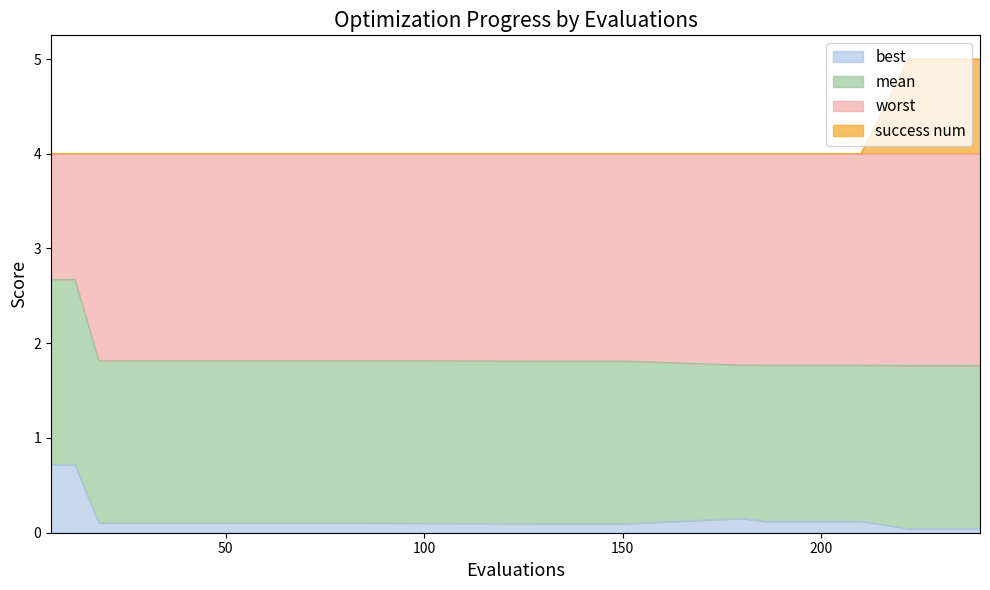

How many categories are shown in the chart?

28